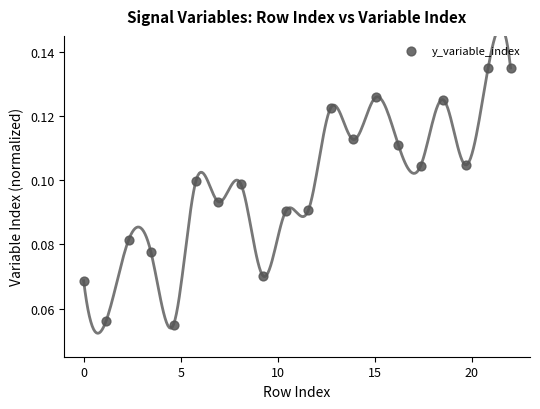

What is the range of X values (max minus min)?

22.0